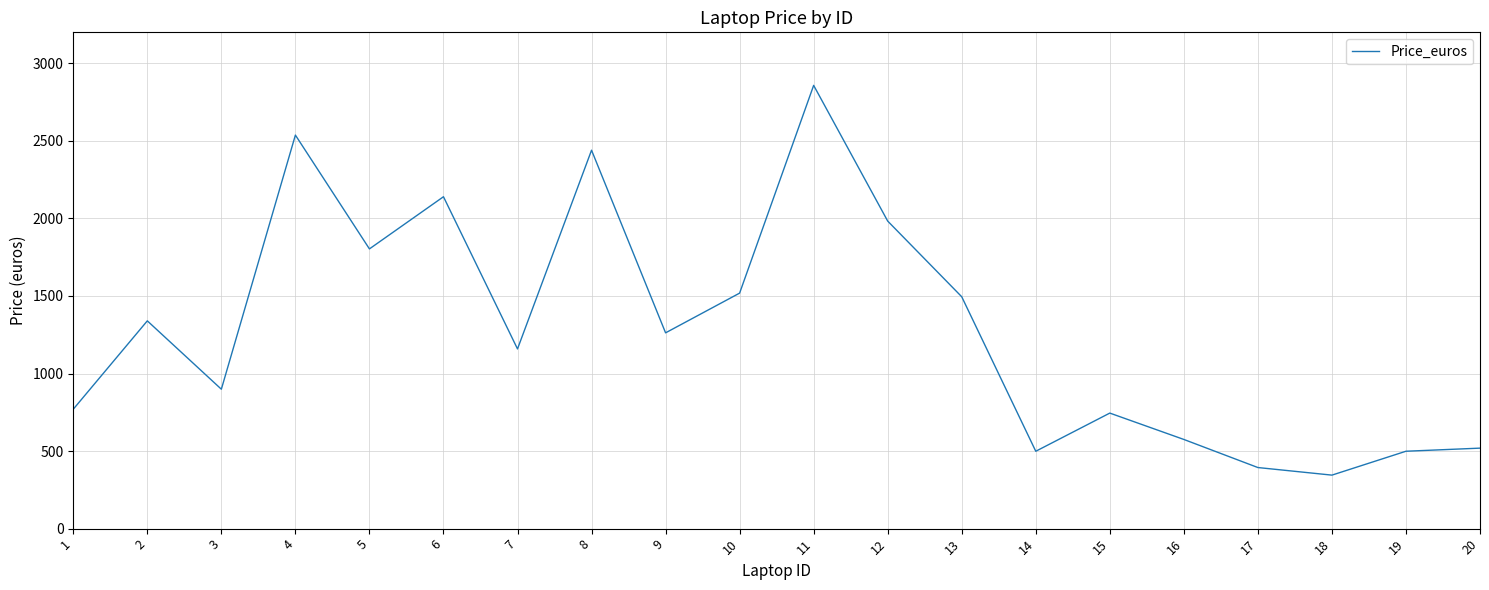

What is the difference between the maximum and minimum values?

2513.0